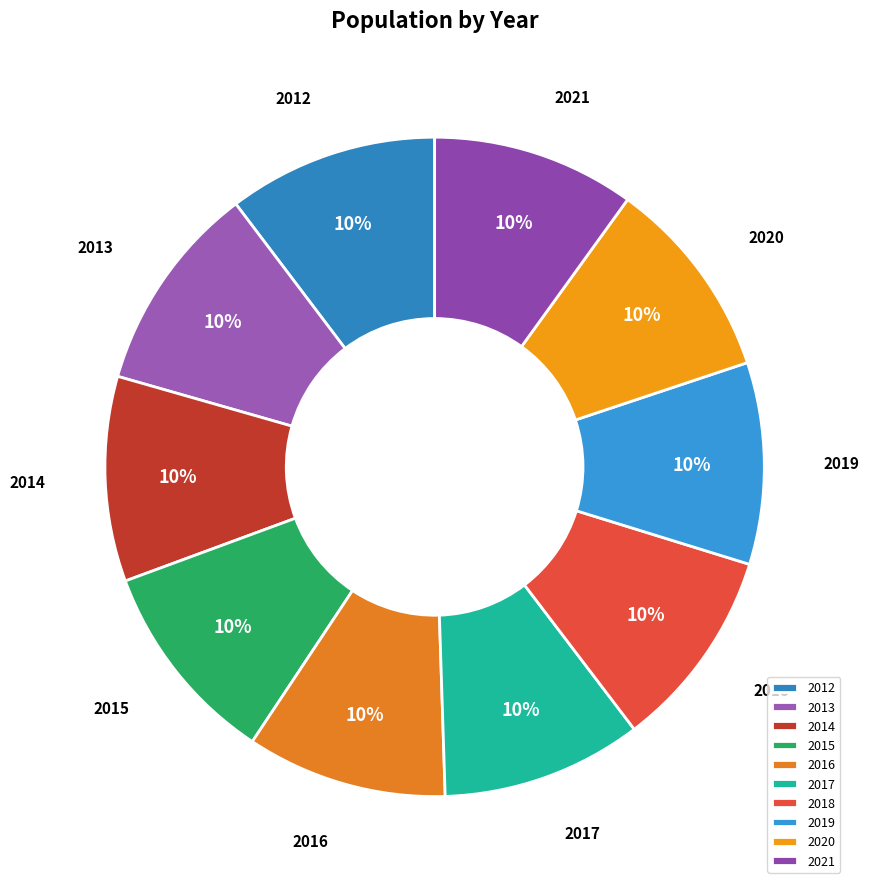

To the nearest percent, what percentage of the pie is 2020?

10%